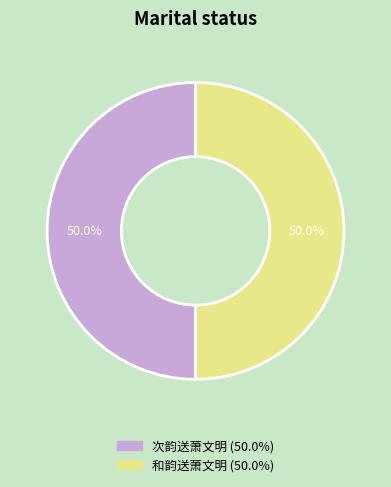

Count the number of slices in the pie.

2